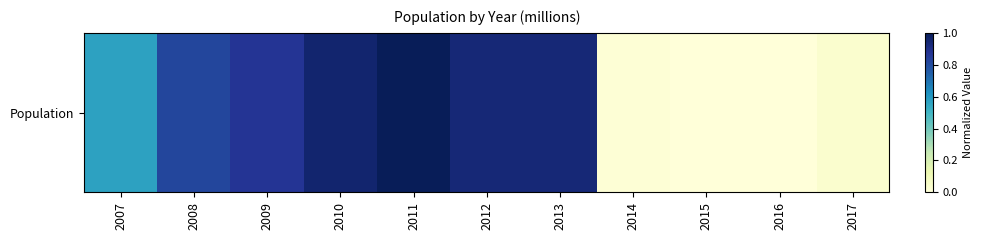

What is the sum of the values at 2008 and 2012?

1.8